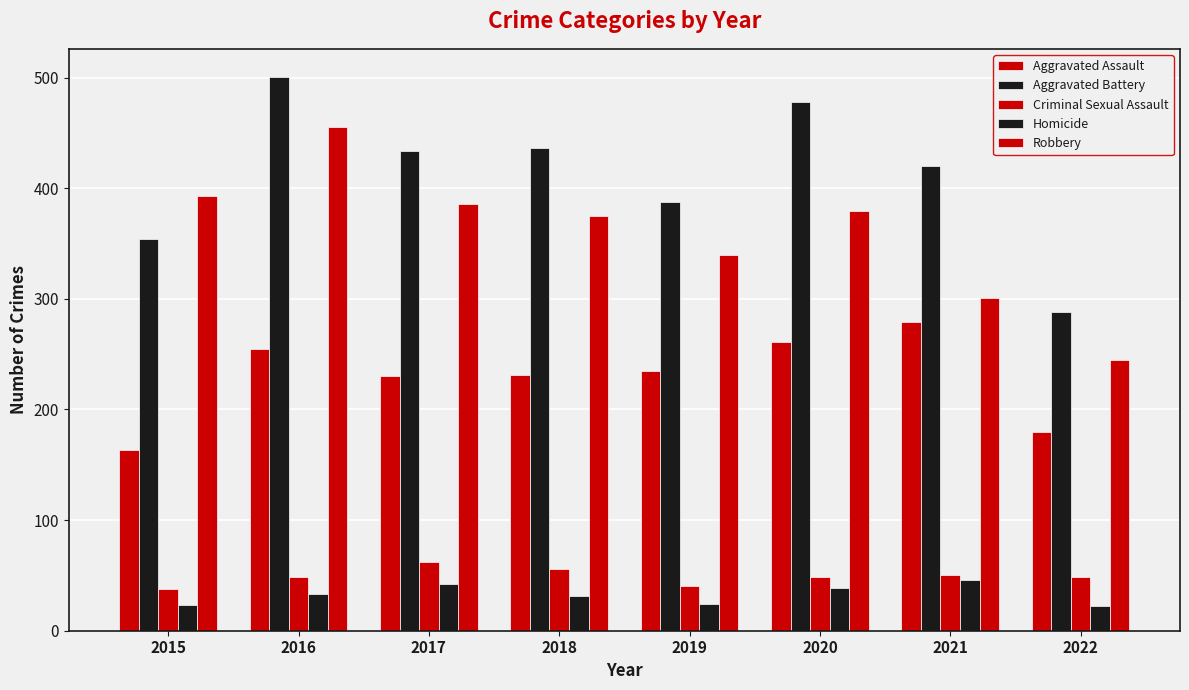

Does the chart contain any negative values?

No